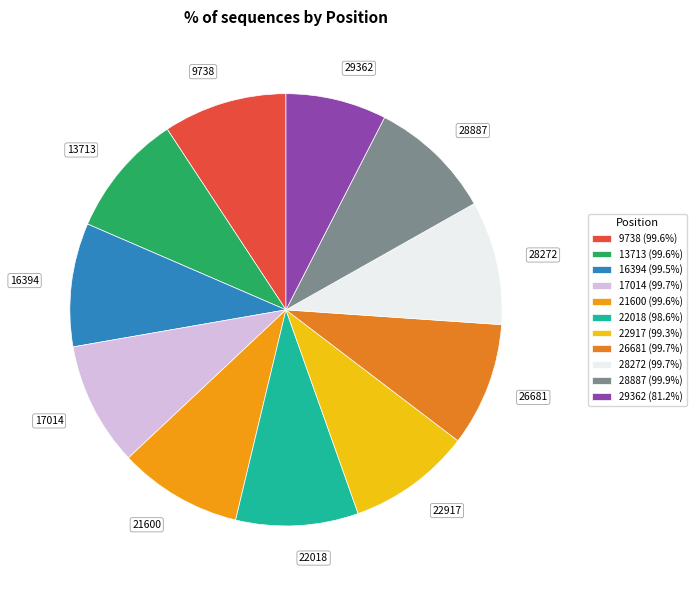

What is the ratio of the value at 28272 to the value at 22018?

1.0